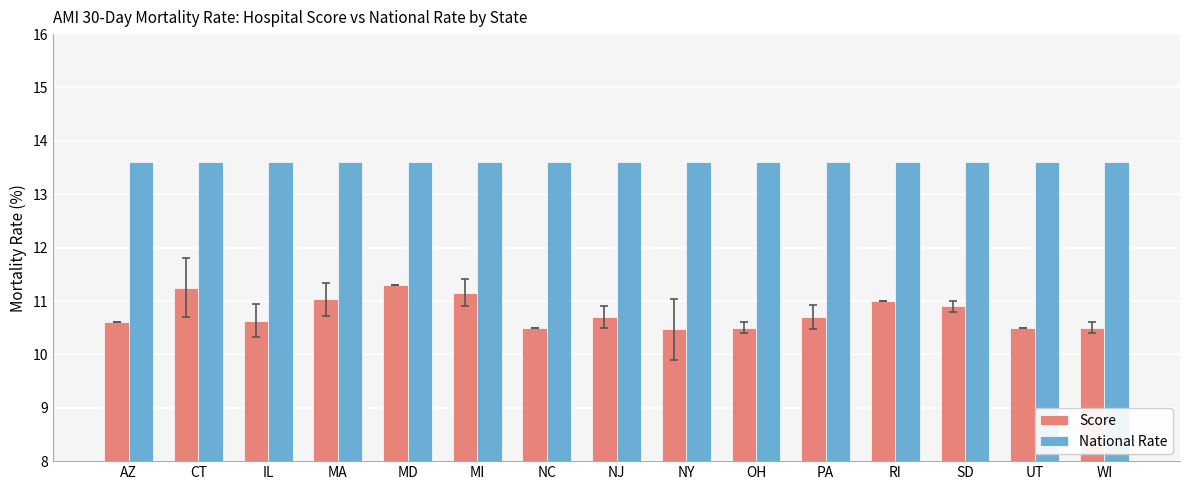

Which series has the largest range (max minus min)?

Score